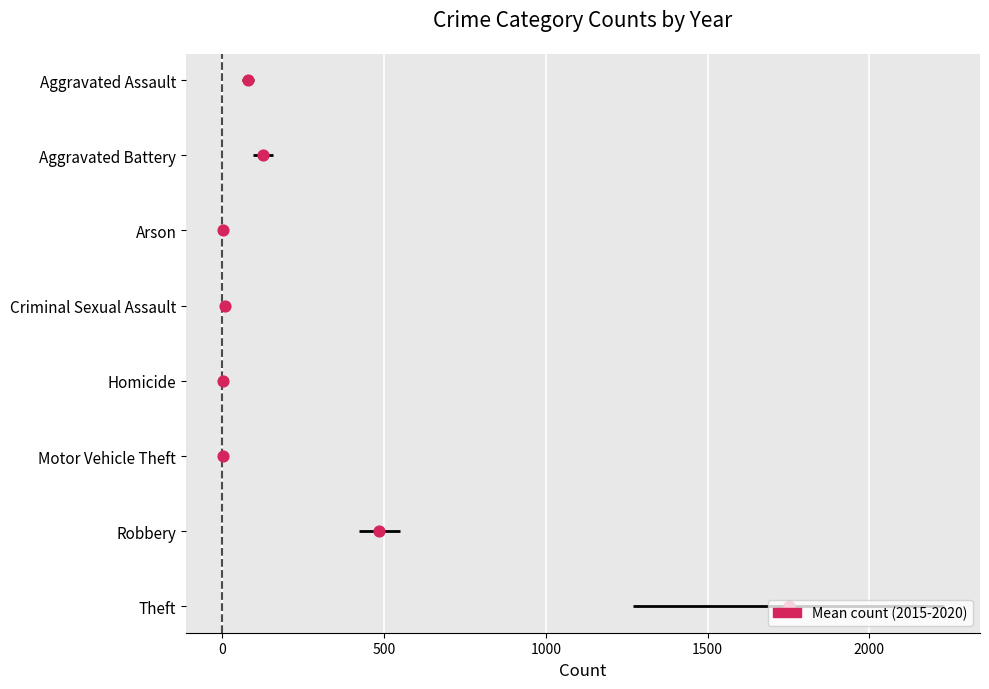

Between 500 and 0, which is larger?

500